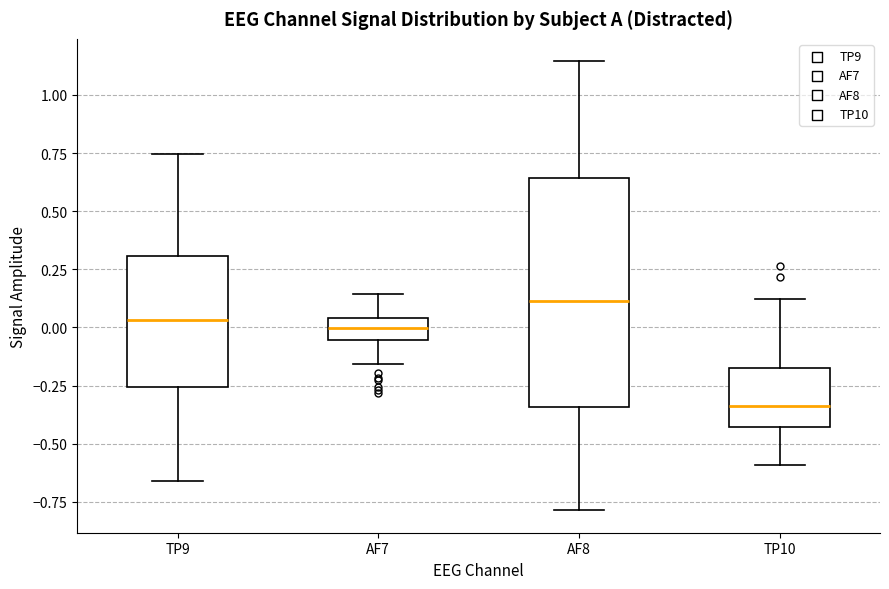

Which box's median line is the lowest?

TP10